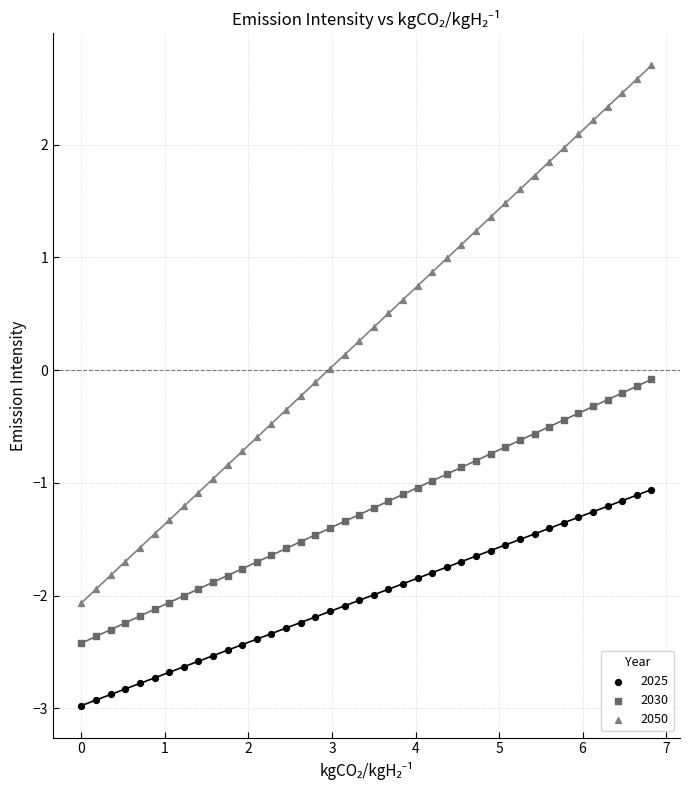

Which series reaches the minimum Y coordinate?

2025